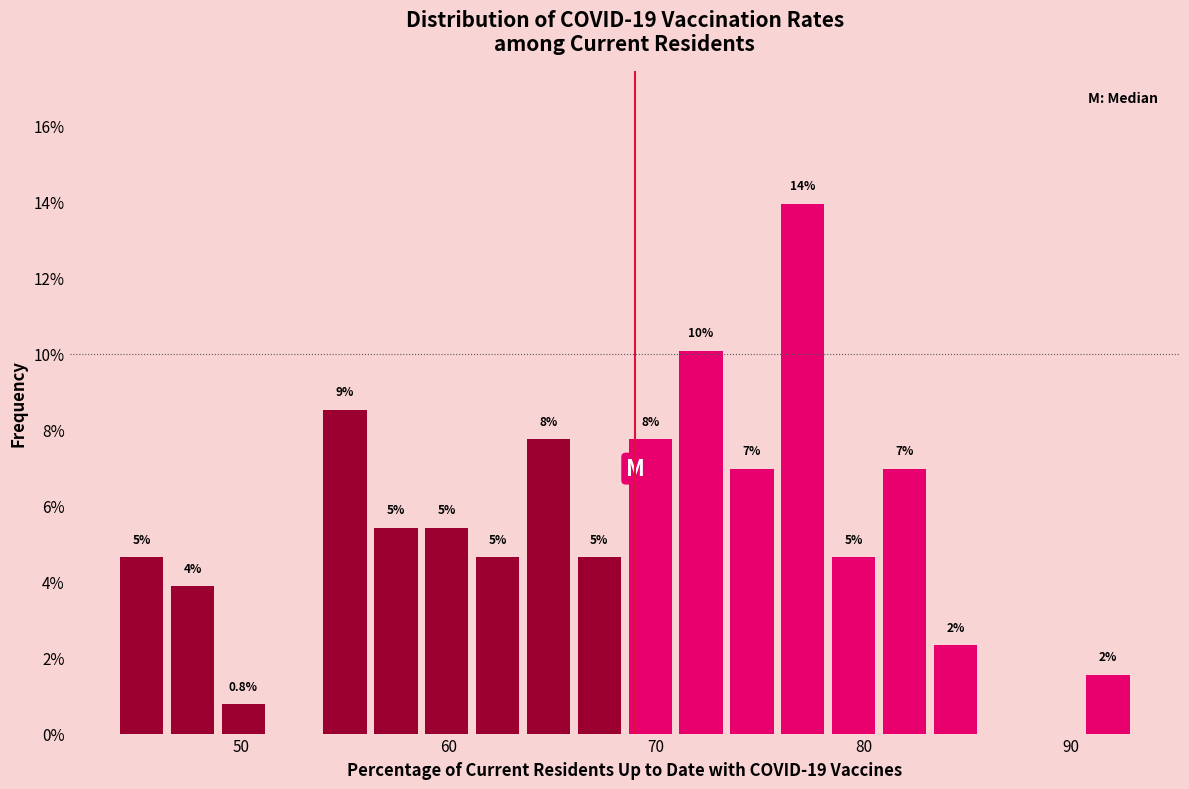

Read against the x-axis, roughly where is the centre of the tallest bar?

77